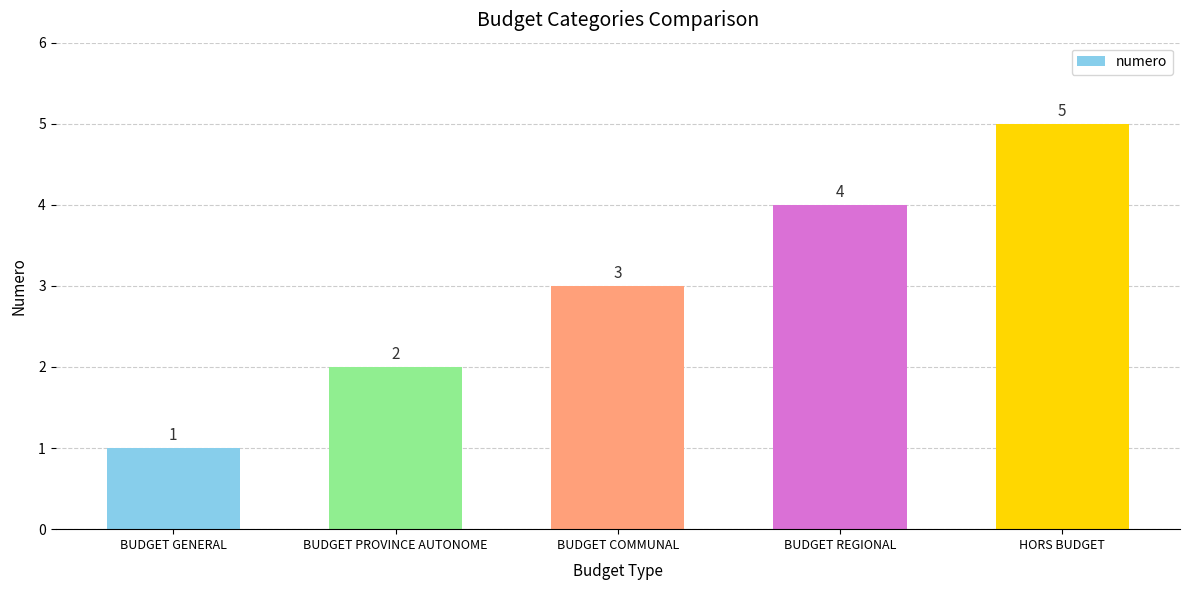

At which category does the chart reach its peak across all series?

HORS BUDGET